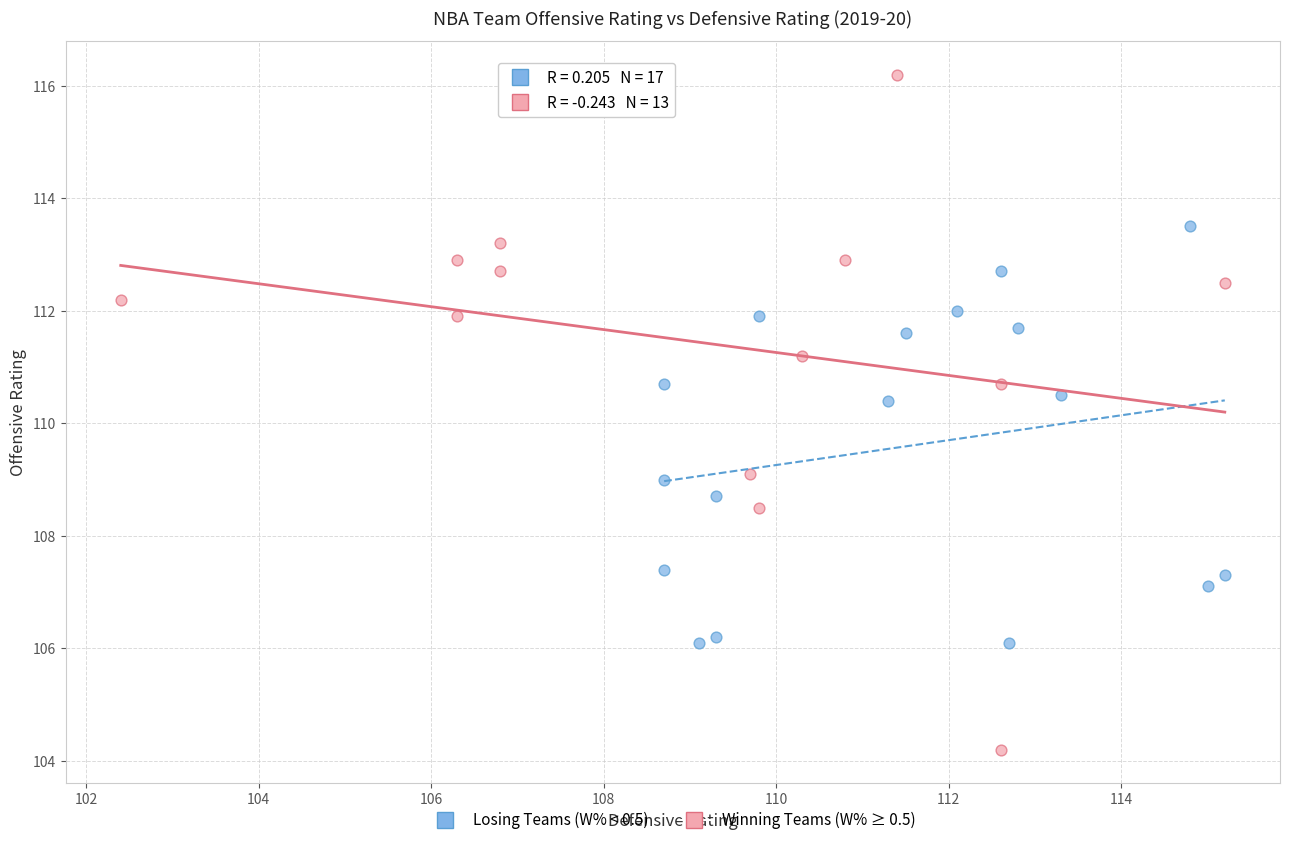

Which series contains the highest Y value?

Winning Teams (W% ≥ 0.5)